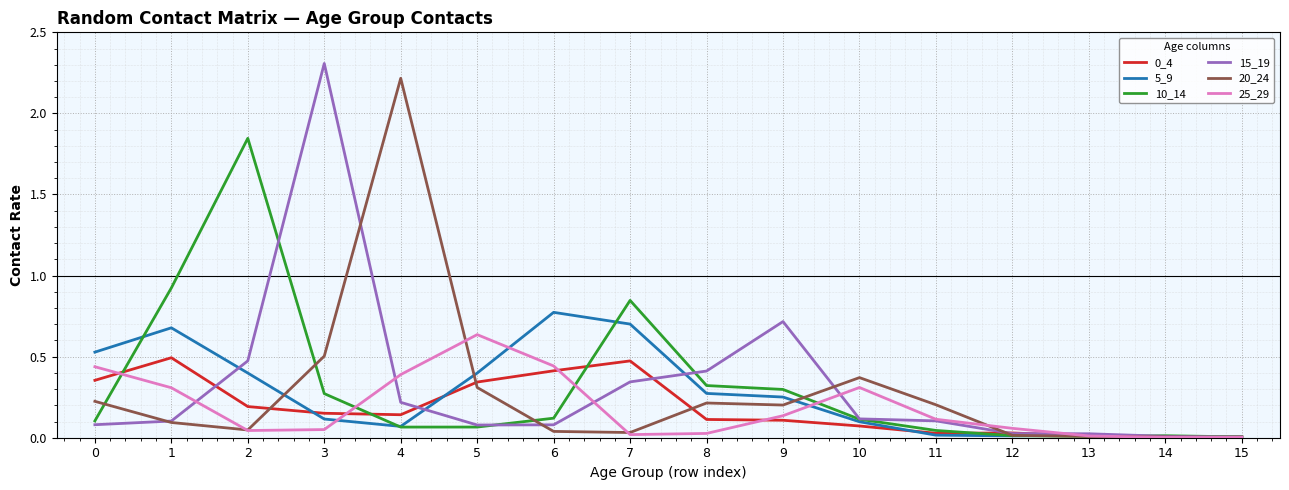

What is the total value across all series at 9?

1.7